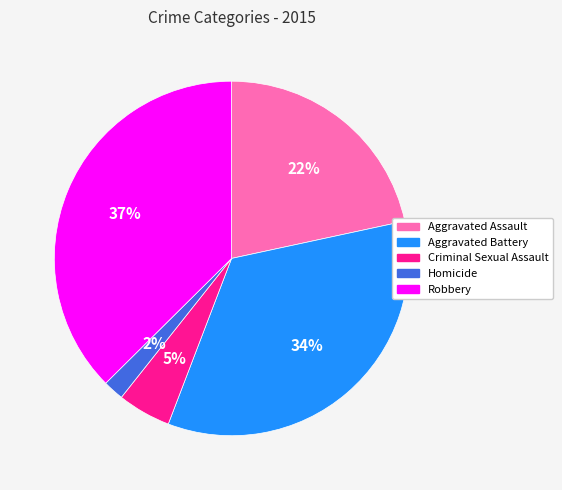

To the nearest percent, what is the average slice percentage?

20%